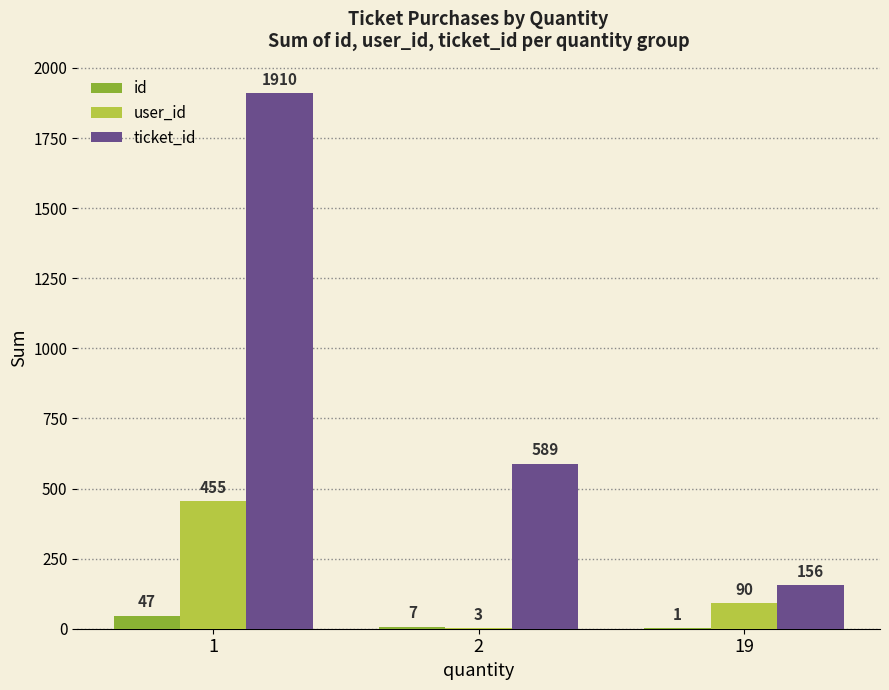

The value of user_id at 1 is 455. True or false?

True